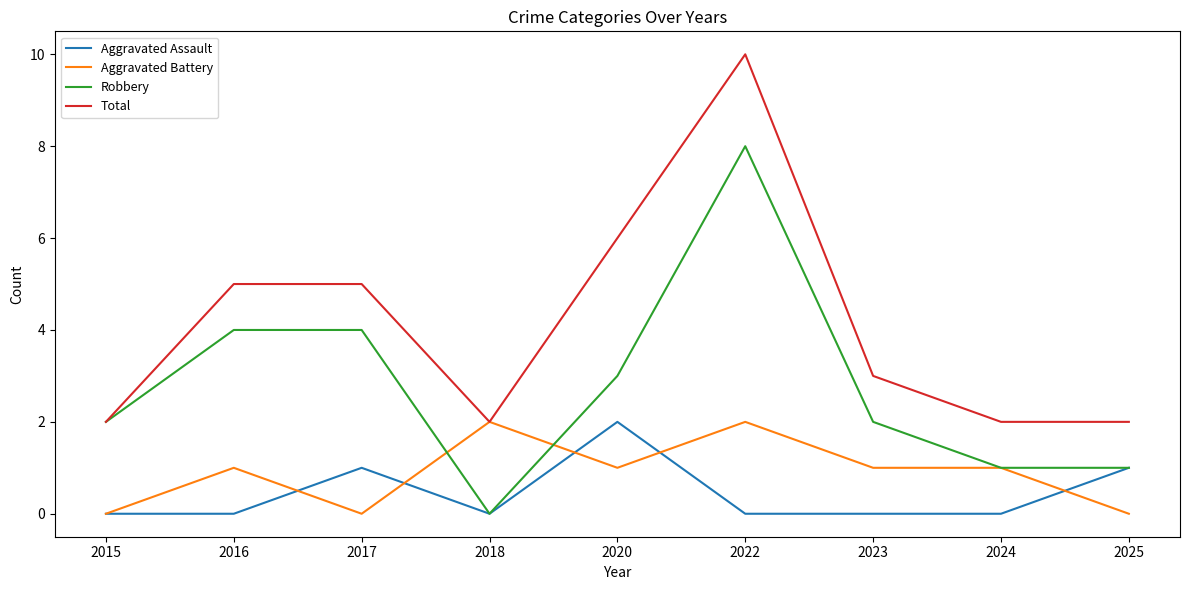

What is the total value across all series at 2017?

10